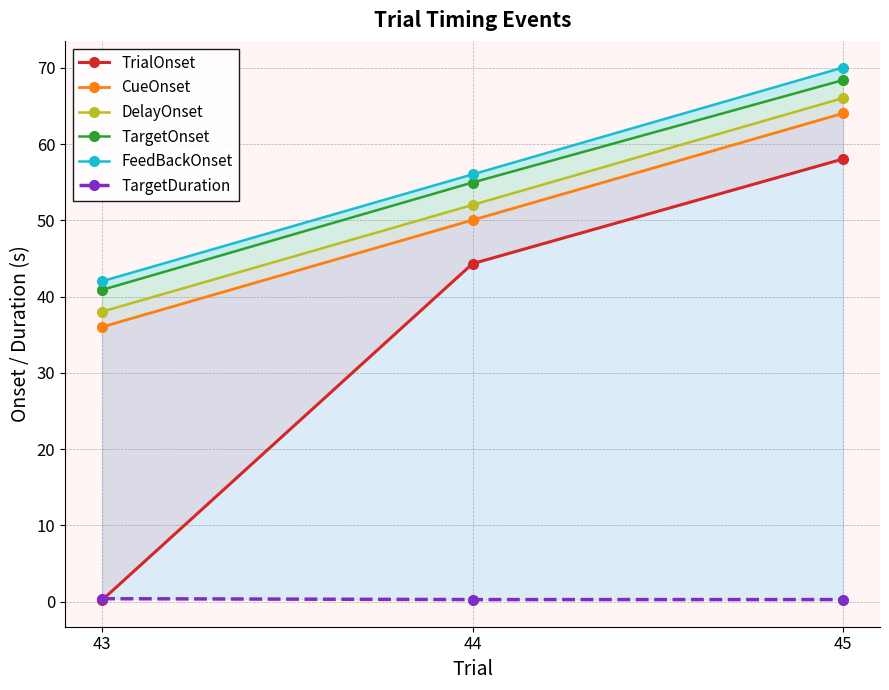

What is the value of the TrialOnset point at the 2nd from the left?

44.3